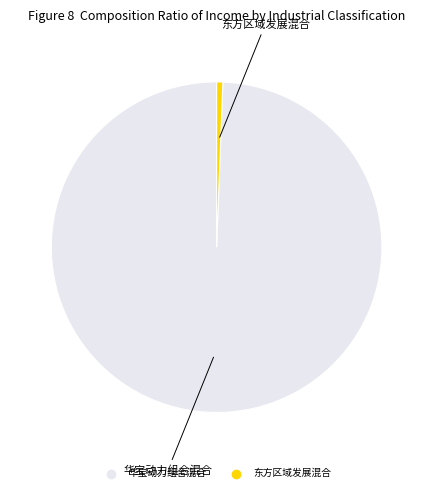

Do 华宝动力组合混合 and 东方区域发展混合 together represent more than half of the pie?

Yes